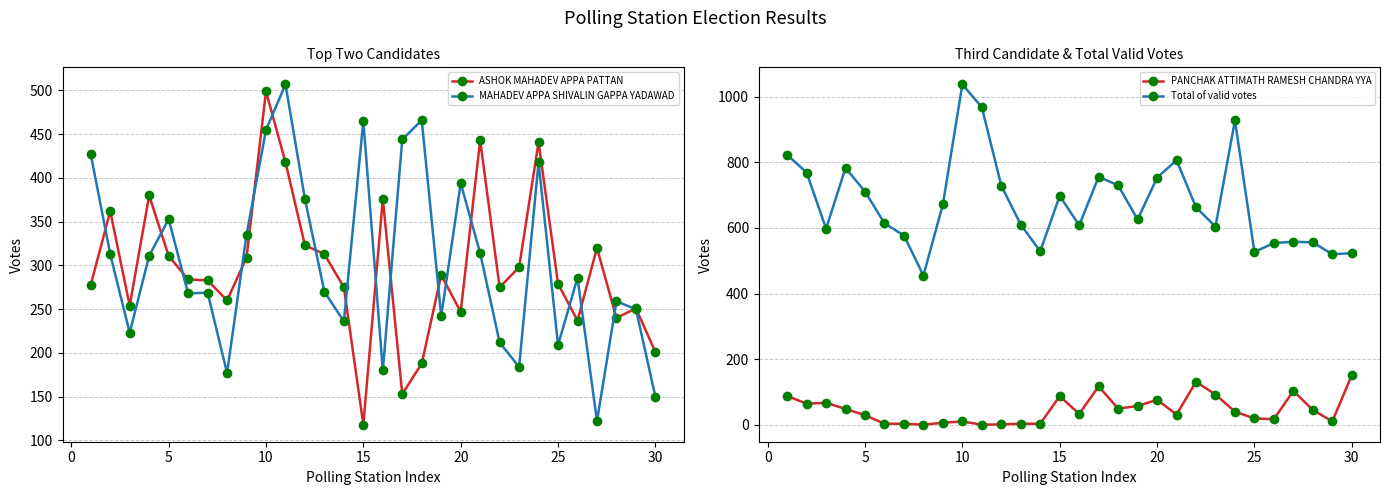

Is it true that PANCHAK ATTIMATH RAMESH CHANDRA YYA equals 87 at 15?

True